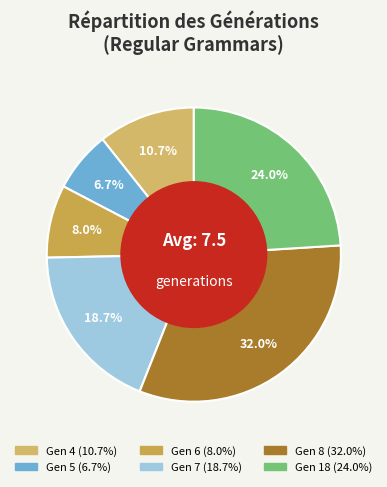

How many slices are in this pie chart?

6